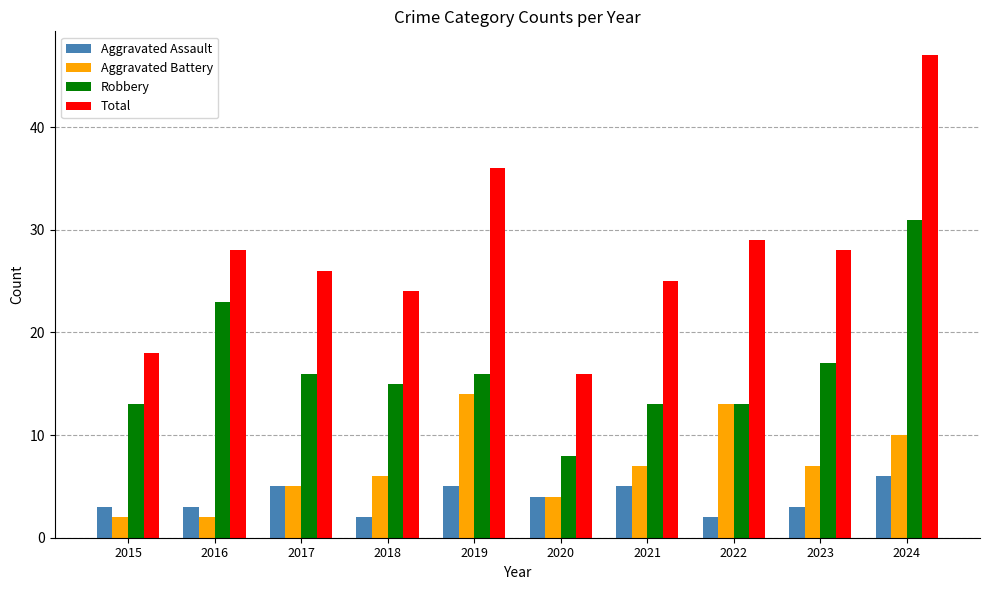

Which series has the largest range (max minus min)?

Total